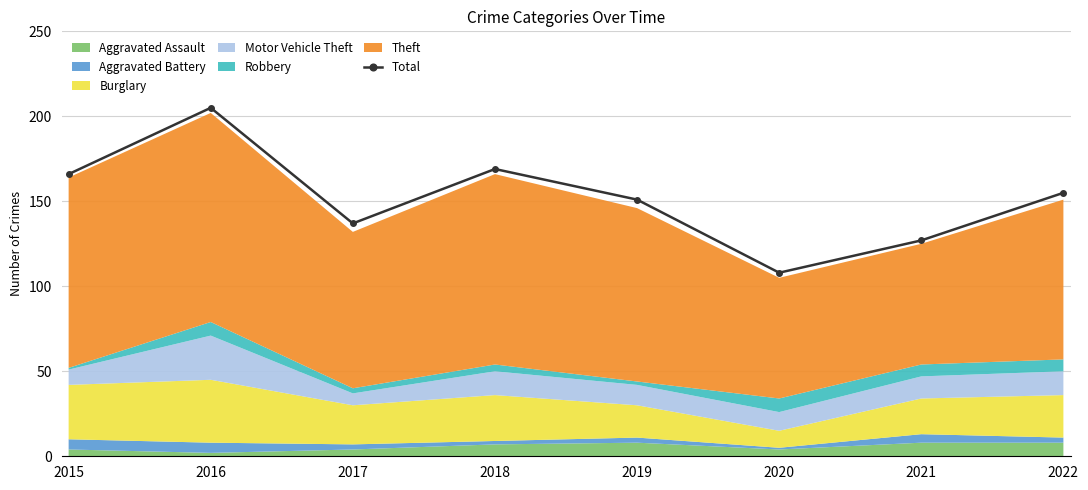

What is the ratio of the value at 2015 to the value at 2021?

1.3